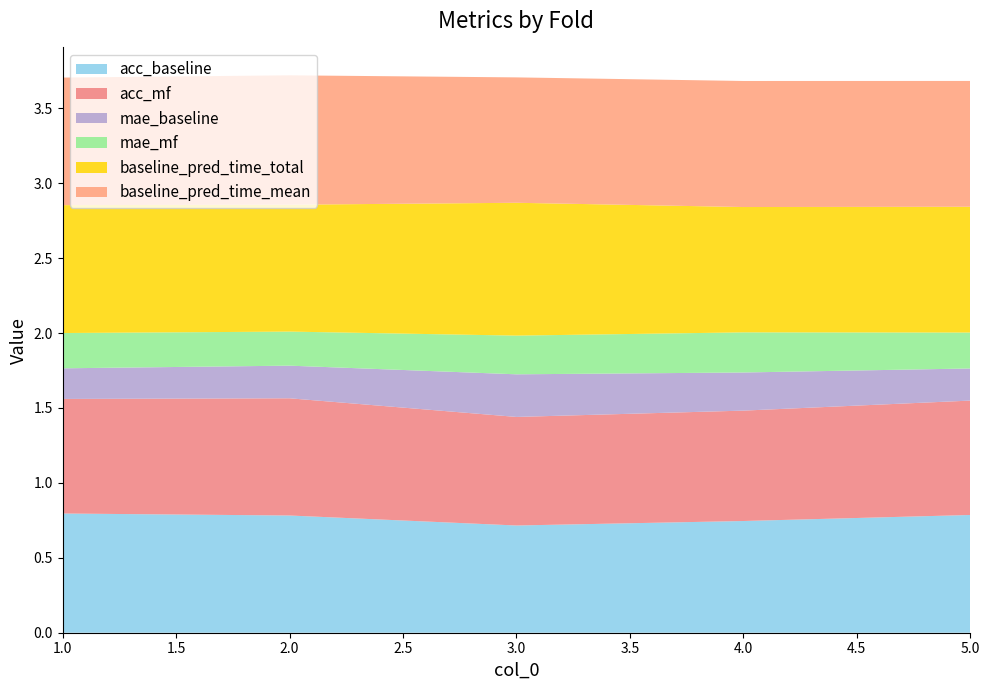

Reading left to right, transcribe all the data shown in this chart.

acc_baseline: 0.8	0.8	0.7	0.7	0.8
acc_mf: 0.8	0.8	0.7	0.7	0.8
mae_baseline: 0.2	0.2	0.3	0.3	0.2
mae_mf: 0.2	0.2	0.3	0.3	0.2
baseline_pred_time_total: 0.9	0.8	0.9	0.8	0.8
baseline_pred_time_mean: 0.9	0.9	0.8	0.8	0.8